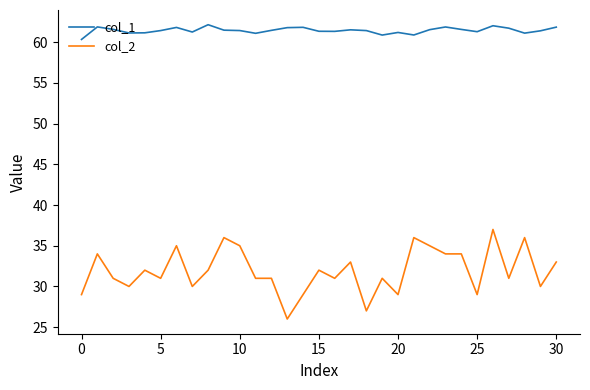

What are all the series names shown in the legend?

col_1, col_2